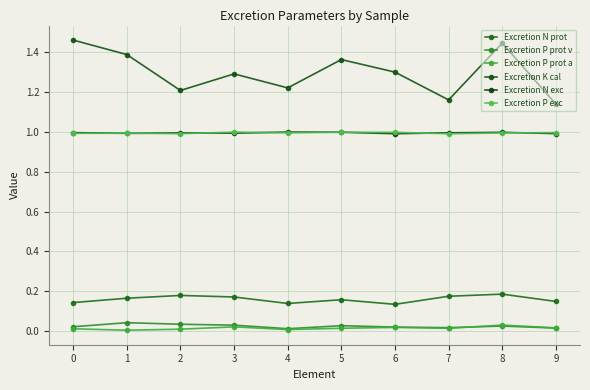

True or false: Excretion N prot and Excretion P prot v intersect in this chart.

False